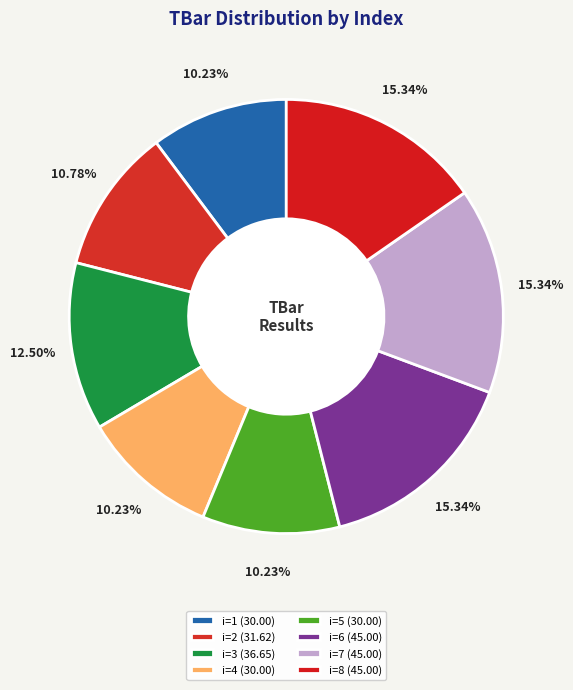

Count the number of slices in the pie.

8